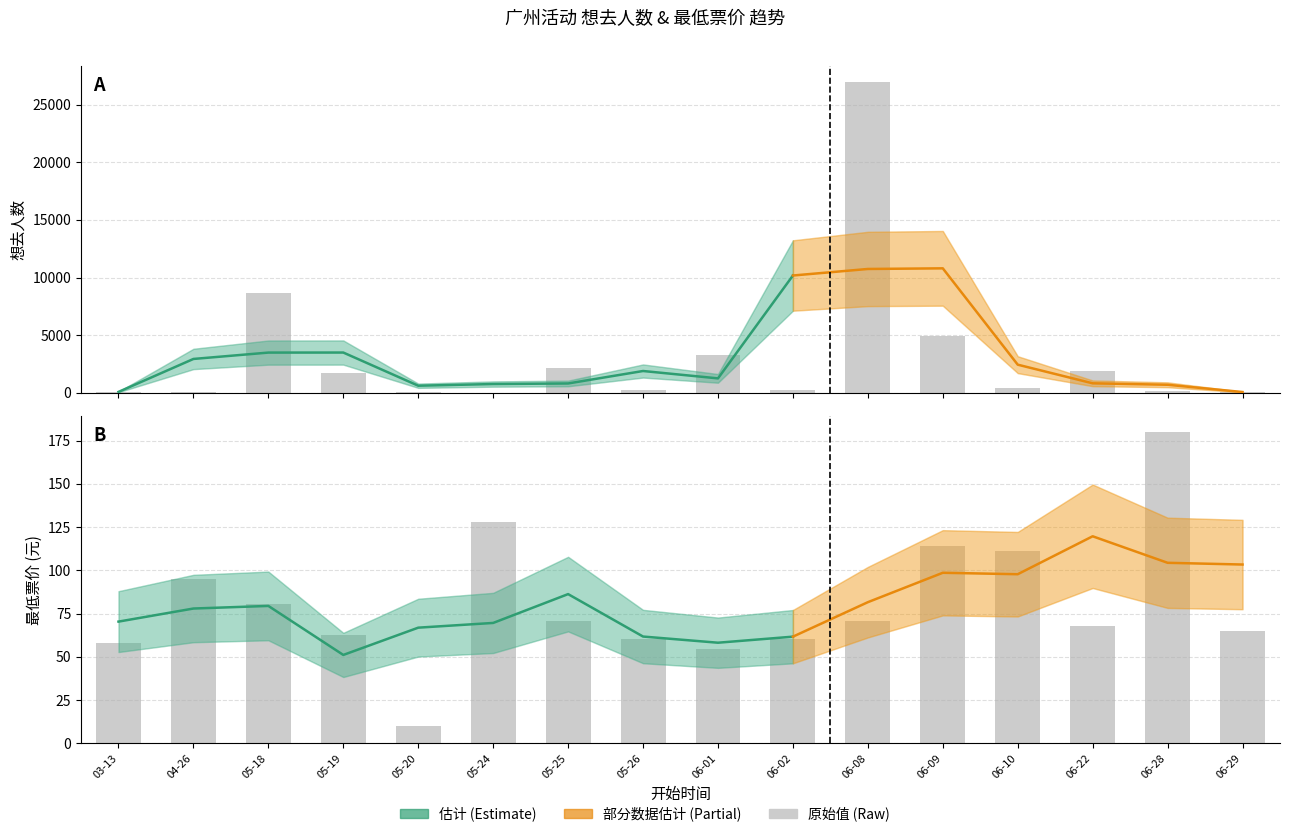

What is the difference between the maximum and minimum values in the 最低票价 series?

170.0